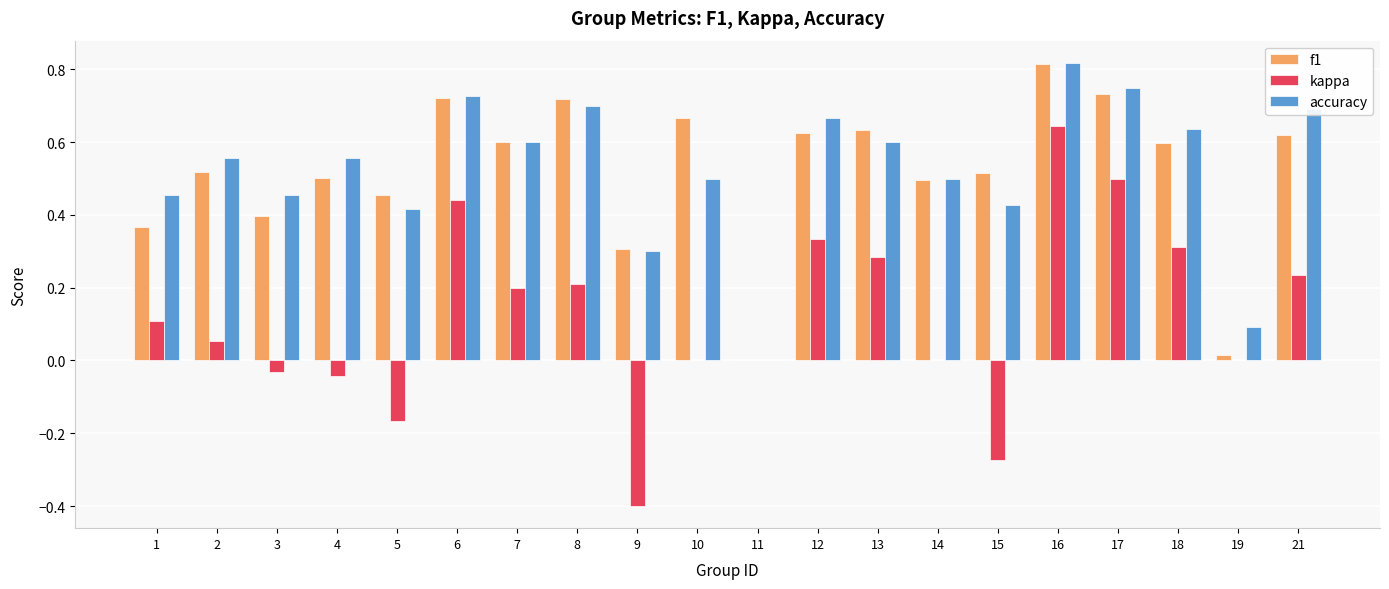

What is the total value across all series at 21?

1.5